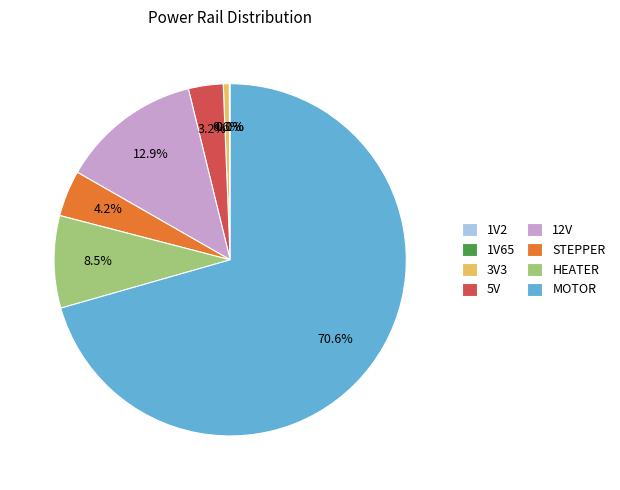

What is the largest slice in the pie chart?

MOTOR